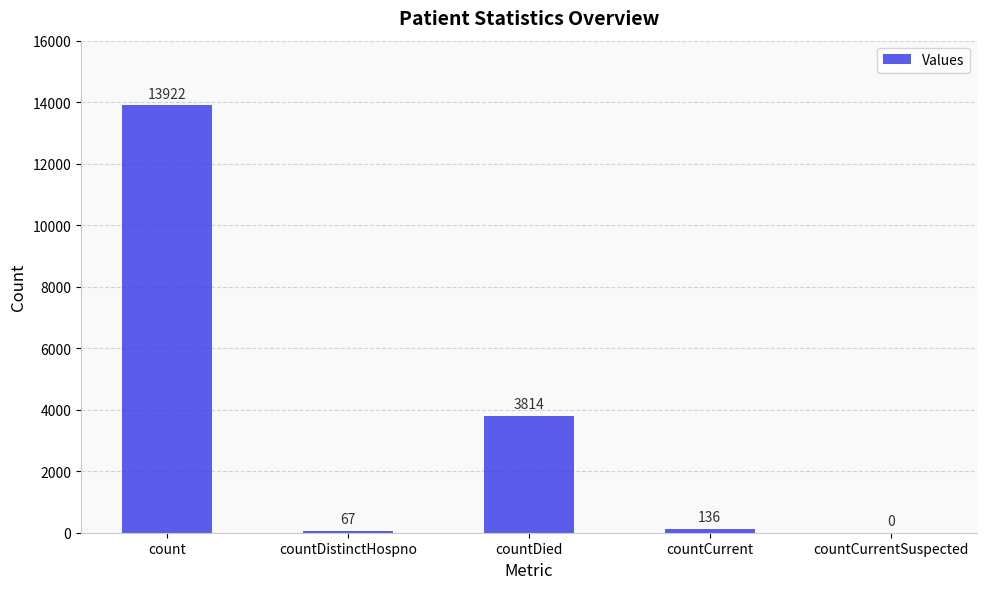

Are the bars horizontal?

No